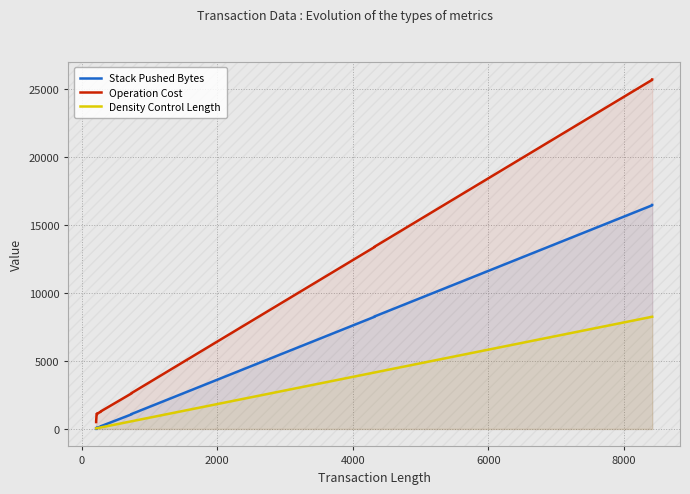

How many data points in Density Control Length are less than 113?

7